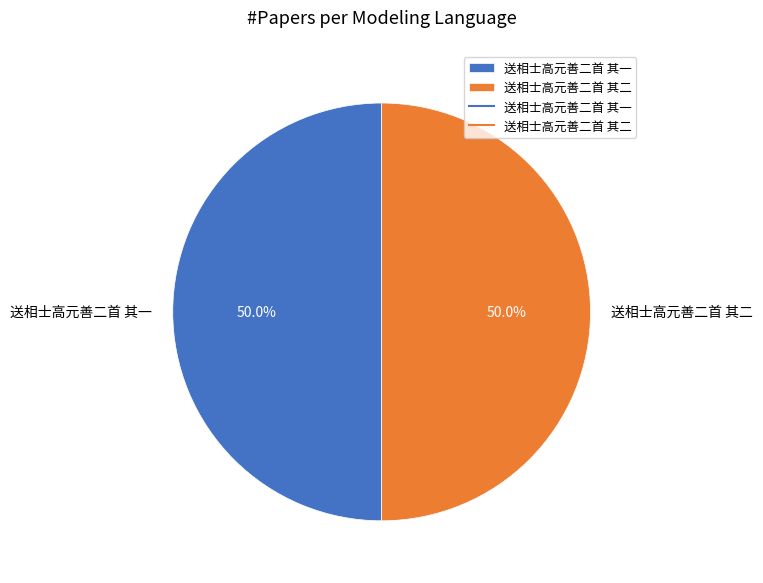

To the nearest percent, what is the average slice percentage?

50%